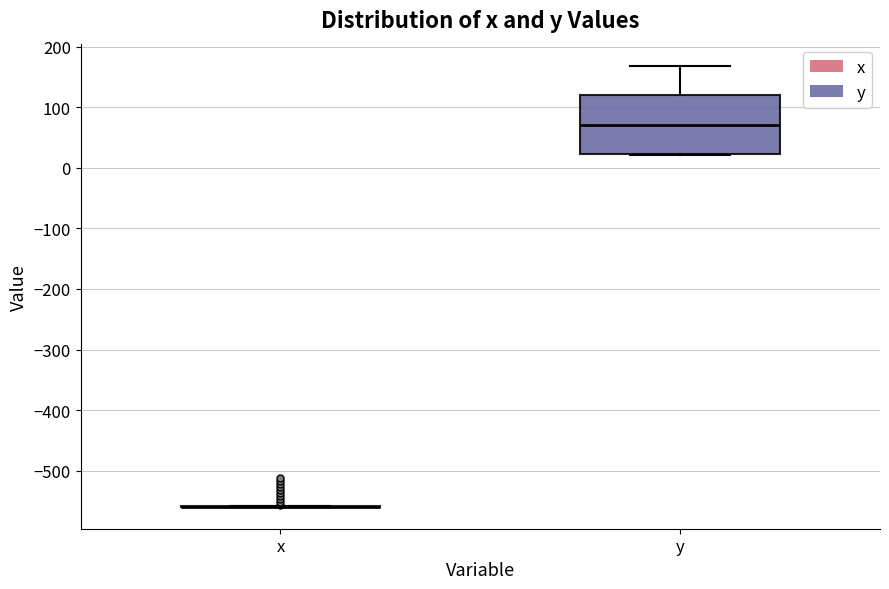

Comparing the boxes themselves (not the whiskers), which one is the tallest?

y